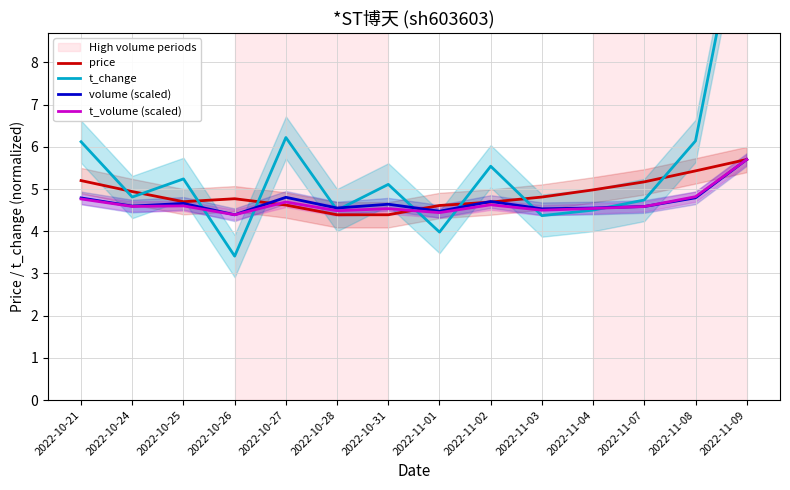

At which category does volume (scaled) reach its first local valley?

2022-10-24